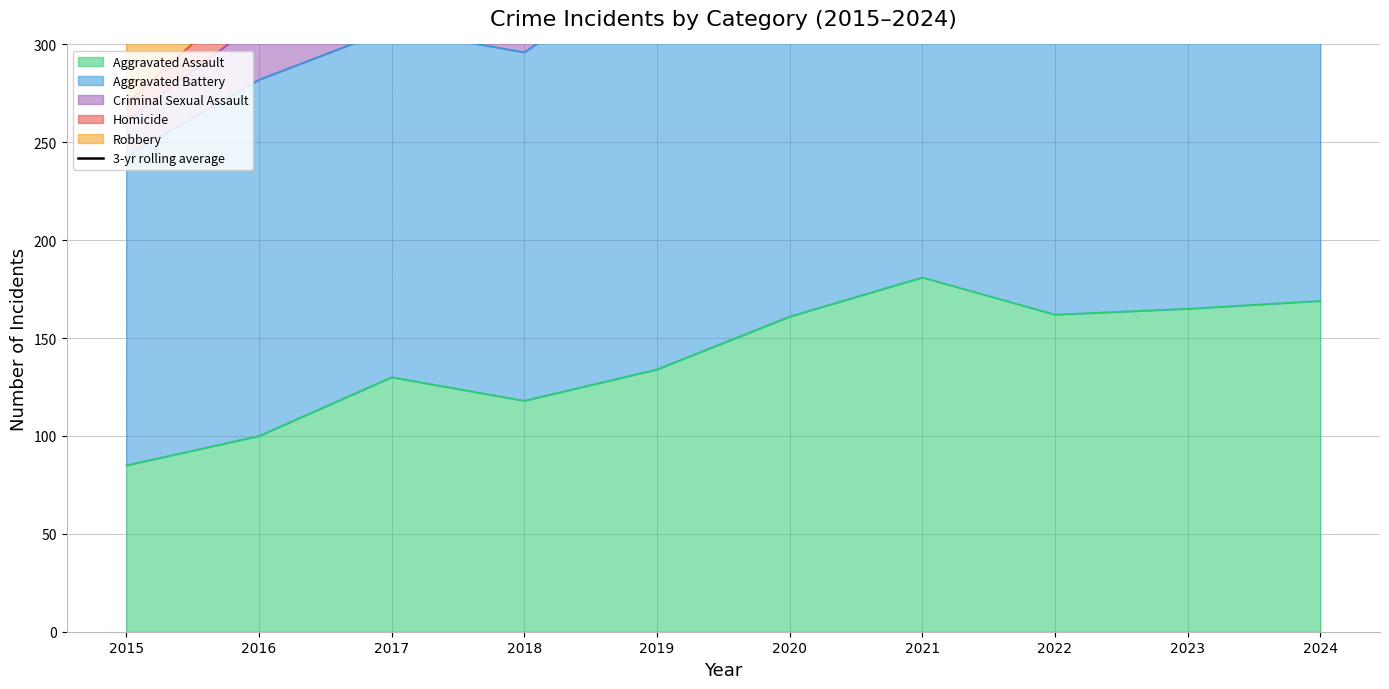

What is the greatest value displayed?

555.0